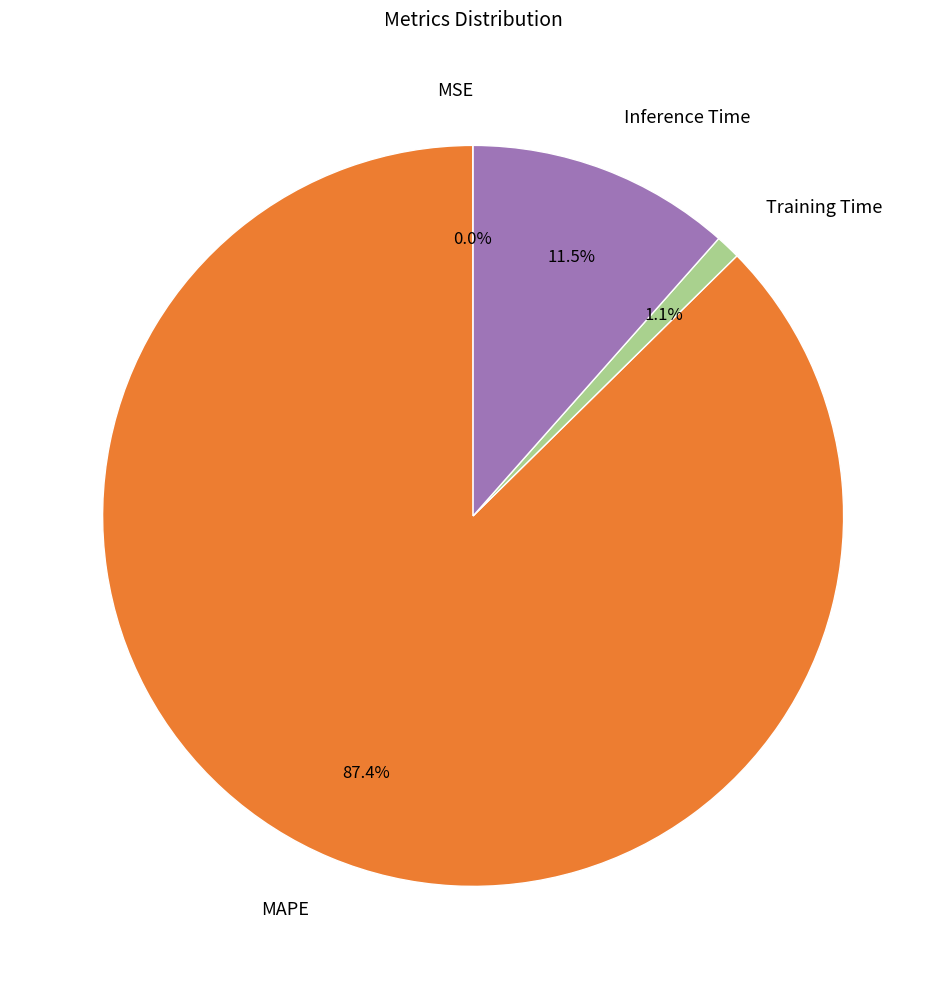

What is the largest slice in the pie chart?

MAPE